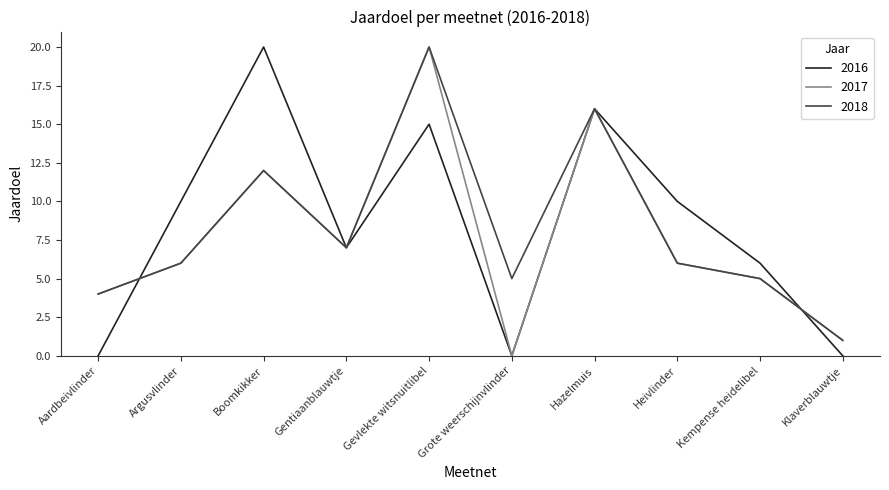

At which label does 2018 reach its minimum?

Klaverblauwtje